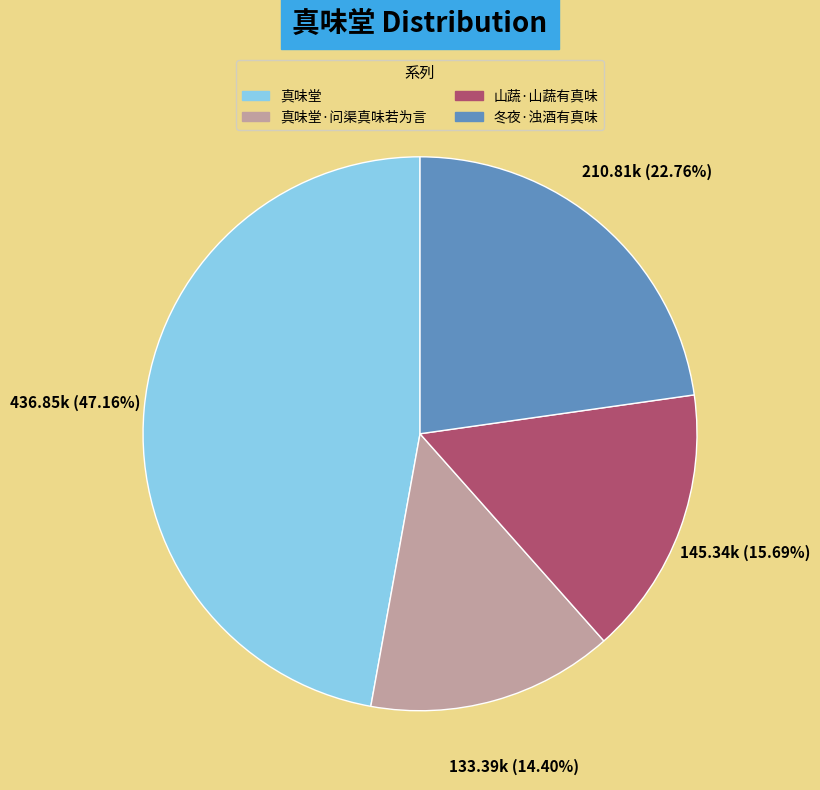

Approximately how many times larger is the value at 真味堂·问渠真味若为言 compared to 冬夜·浊酒有真味?

0.6